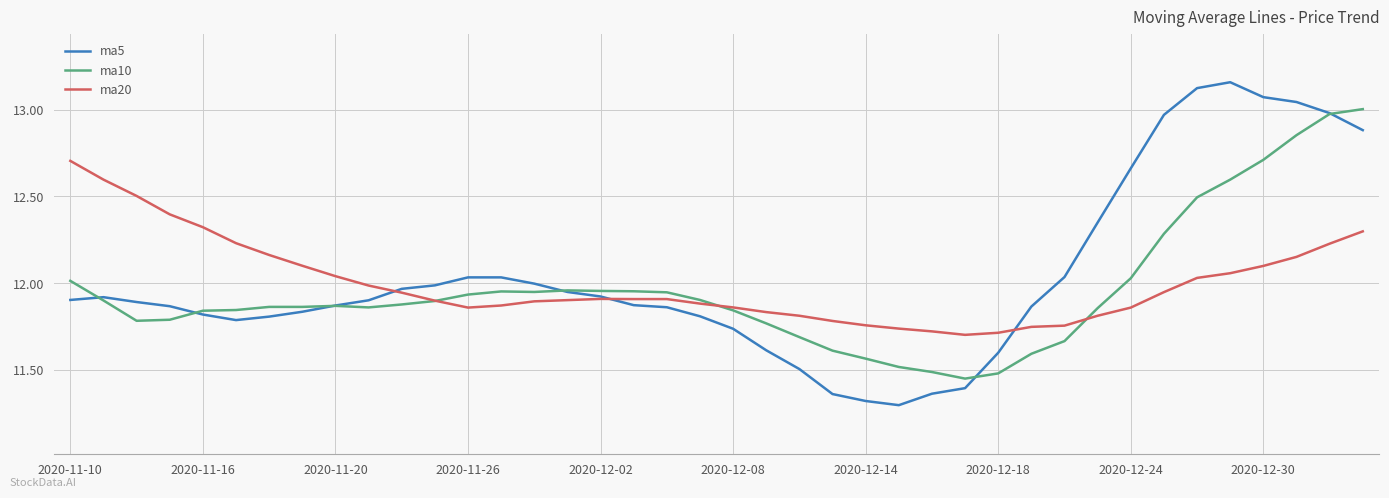

Which series has the largest total across all categories?

ma5